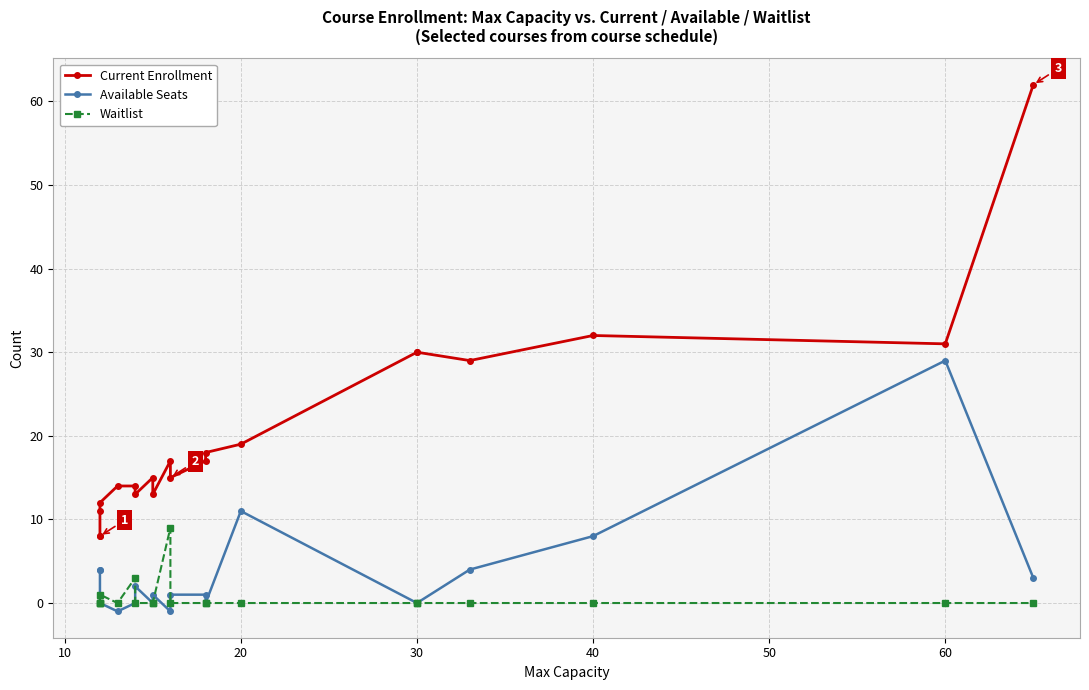

True or false: Current Enrollment has a value of 17 at 30.

False